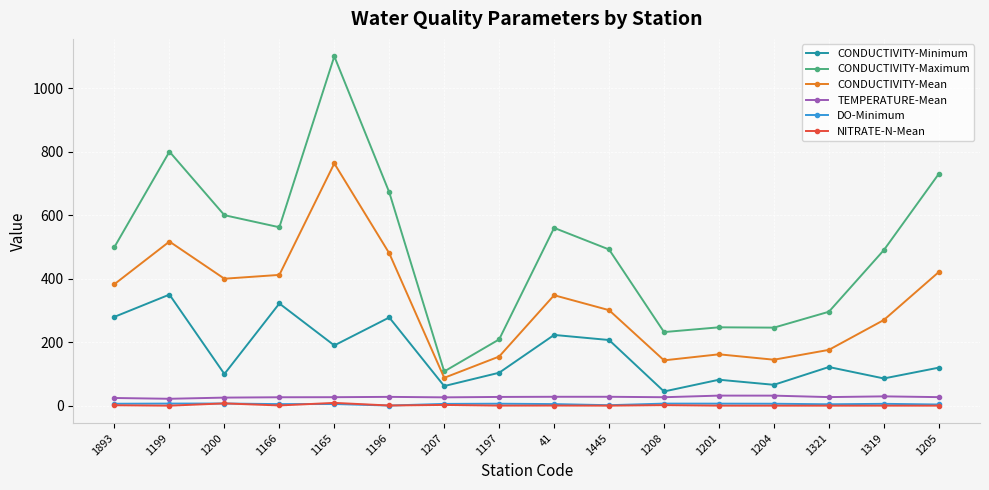

In CONDUCTIVITY-Maximum, how many points are lower than both neighbors (excluding endpoints)?

4